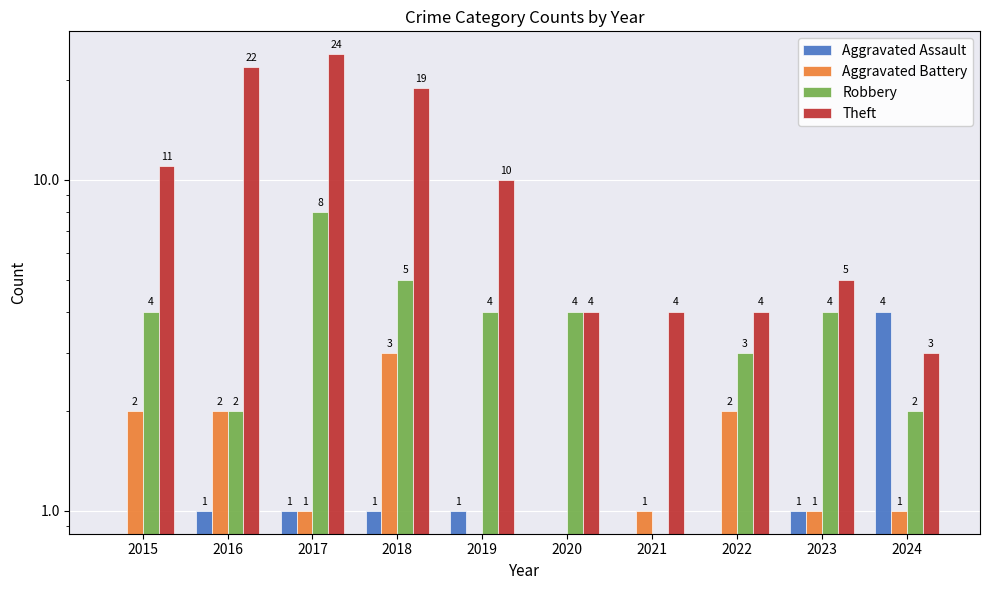

How many Aggravated Assault values are between 0 and 1?

9